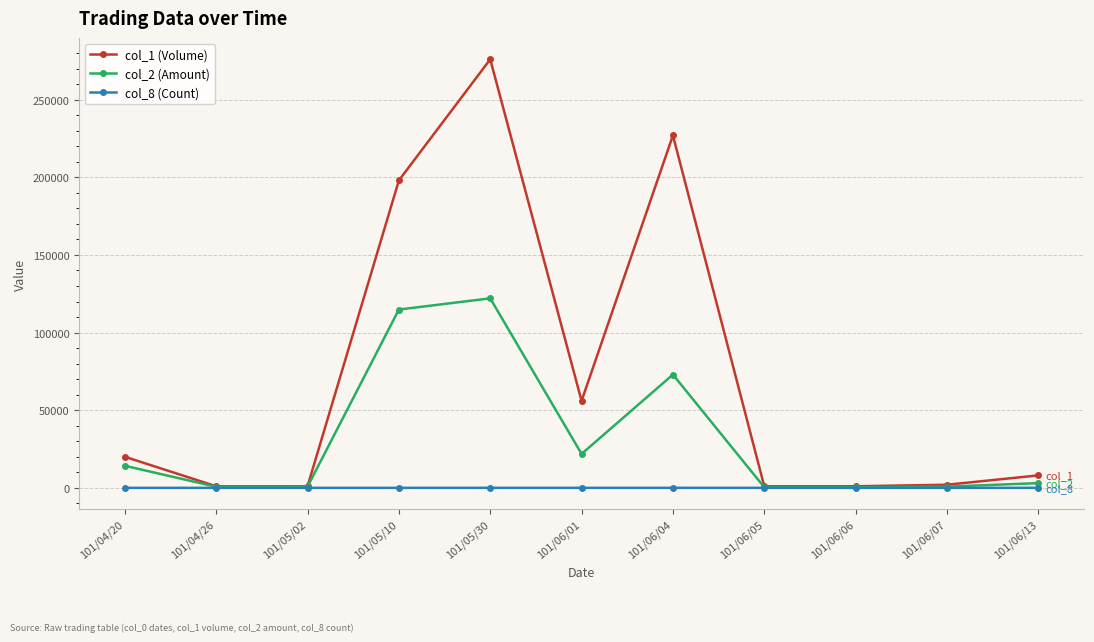

What are all the series names shown in the legend?

col_1 (Volume), col_2 (Amount), col_8 (Count)